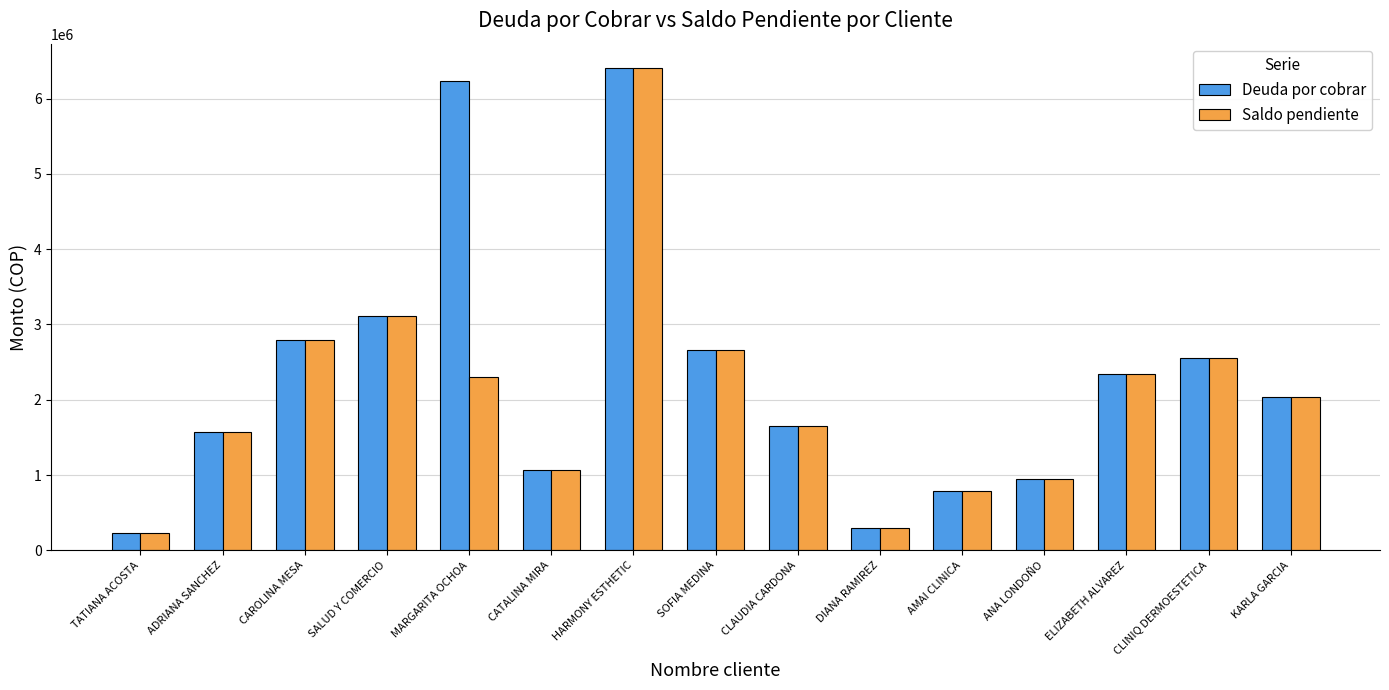

Which label corresponds to the smallest value in the chart?

TATIANA ACOSTA